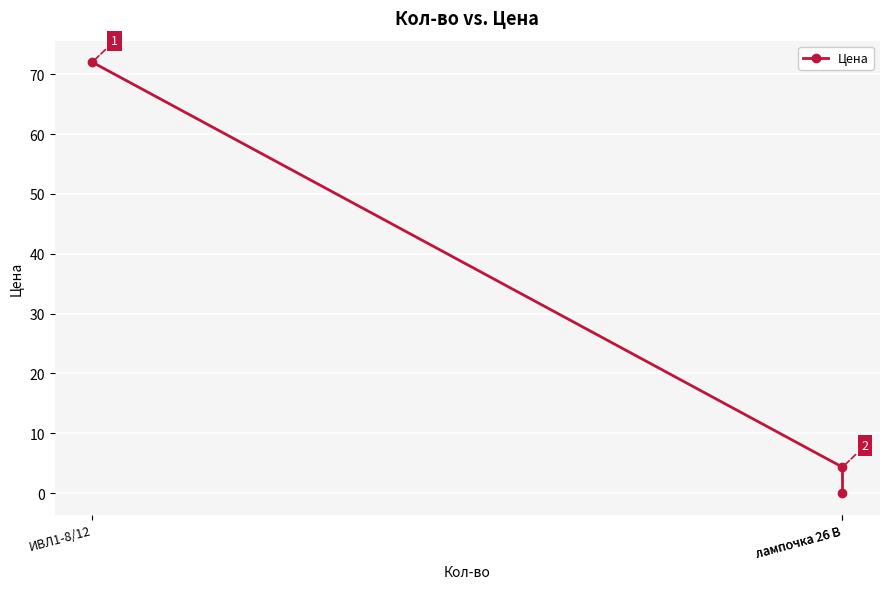

What is the difference between the values at лампочка 26 В and ИВЛ1-8/12?

67.7